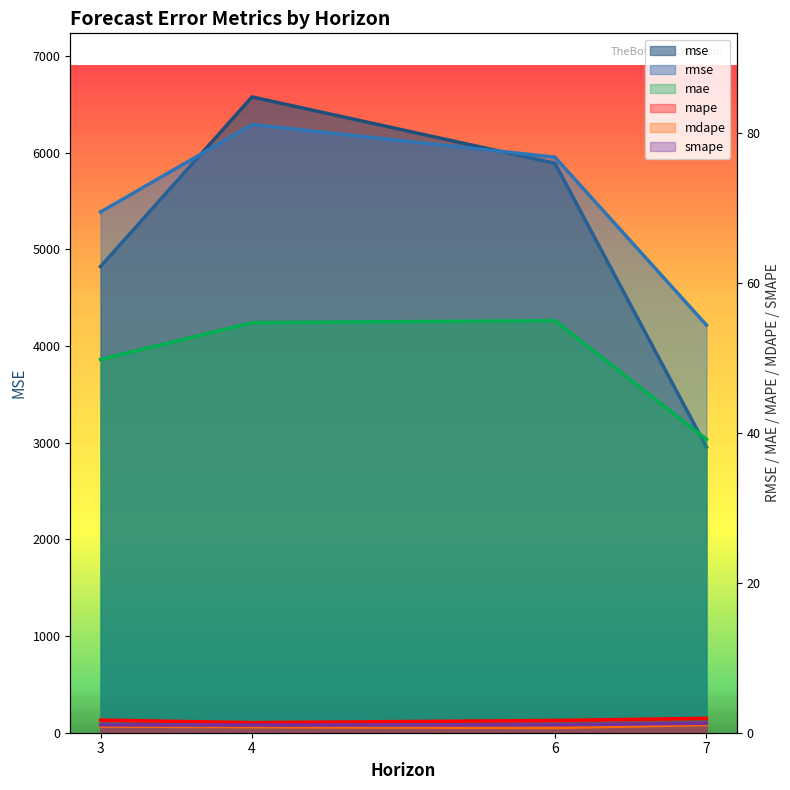

Is the value of mae at 4 greater than the value of mape at 7?

Yes